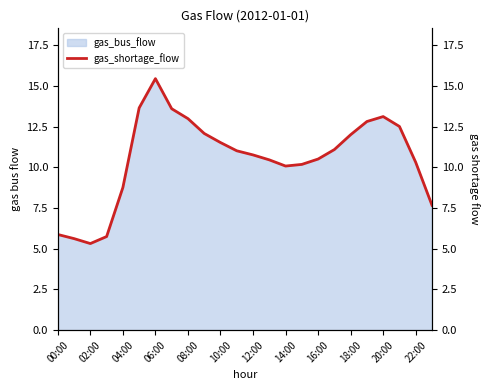

What is the label of the 7th point from the right?

17